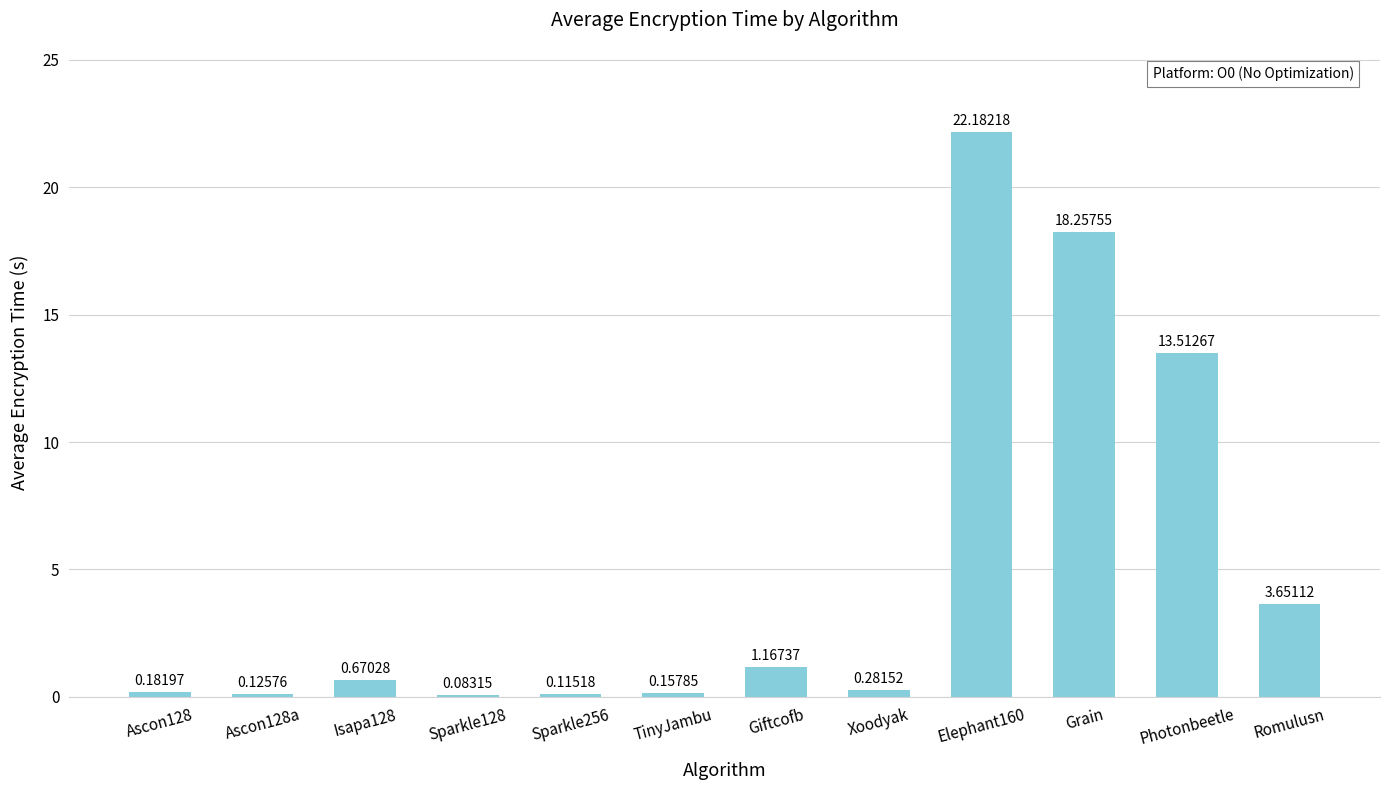

What is the label of the 6th bar from the right?

Giftcofb